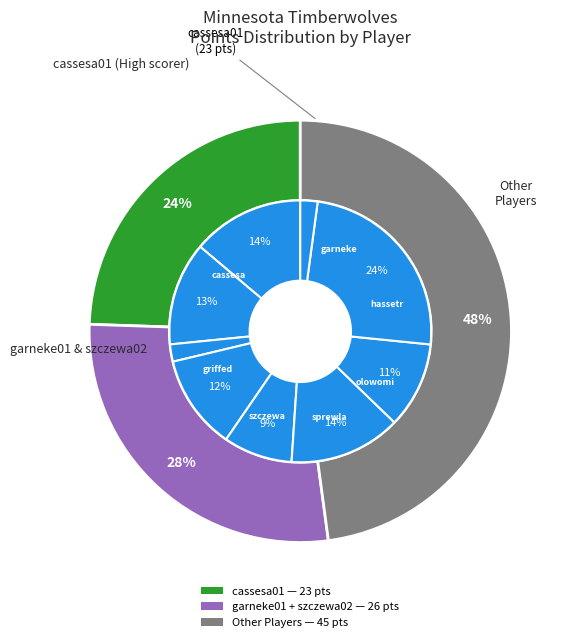

Count the number of slices in the pie.

9